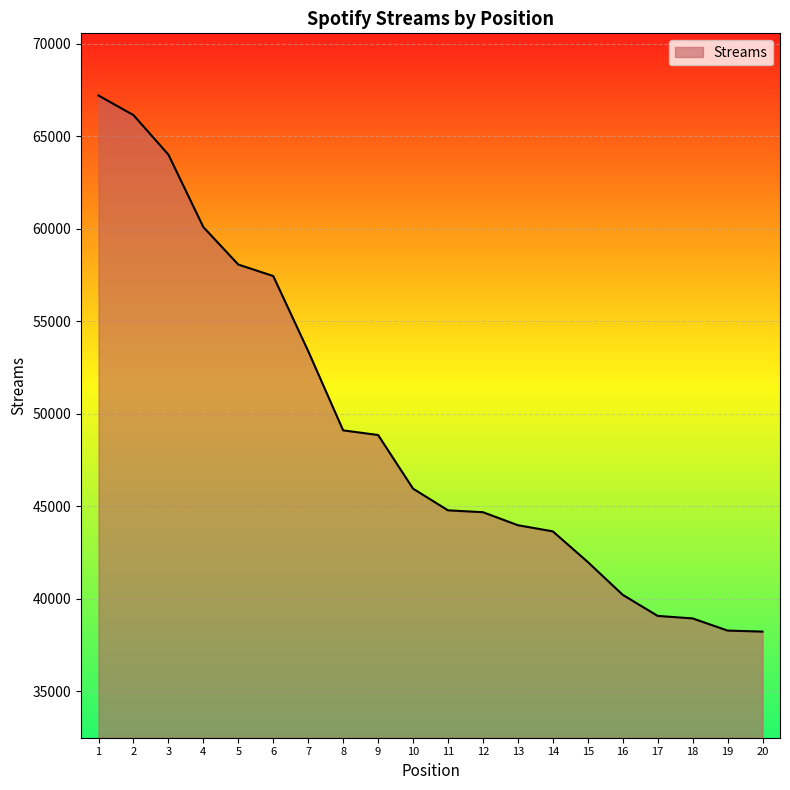

What value does the data have at 12, to the nearest 100?

44700